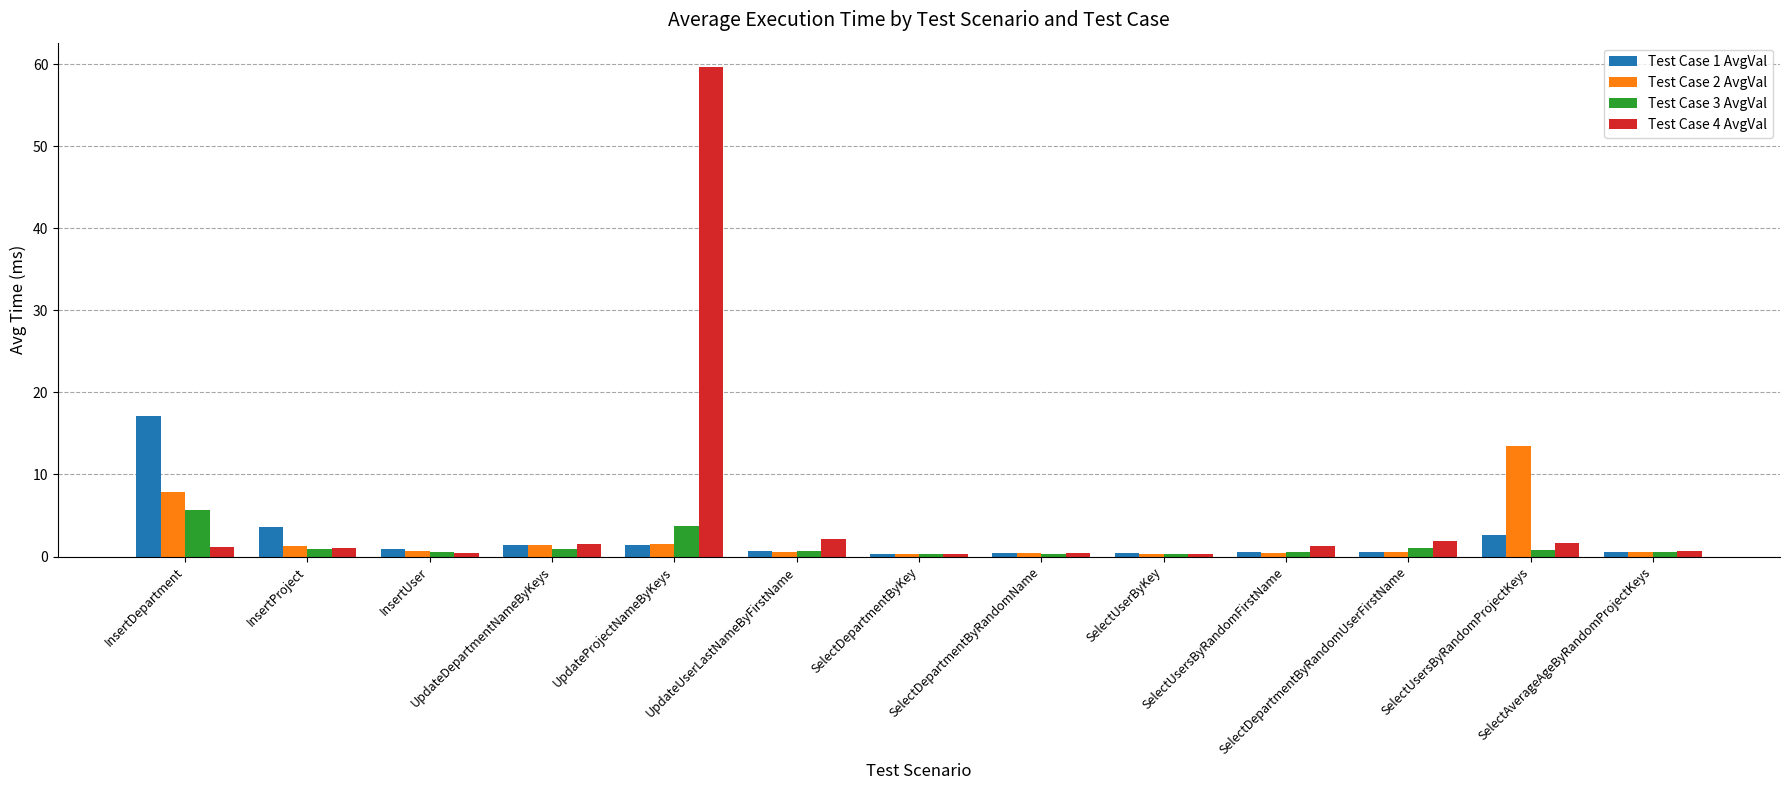

What is the sum of all Test Case 1 AvgVal values?

30.5